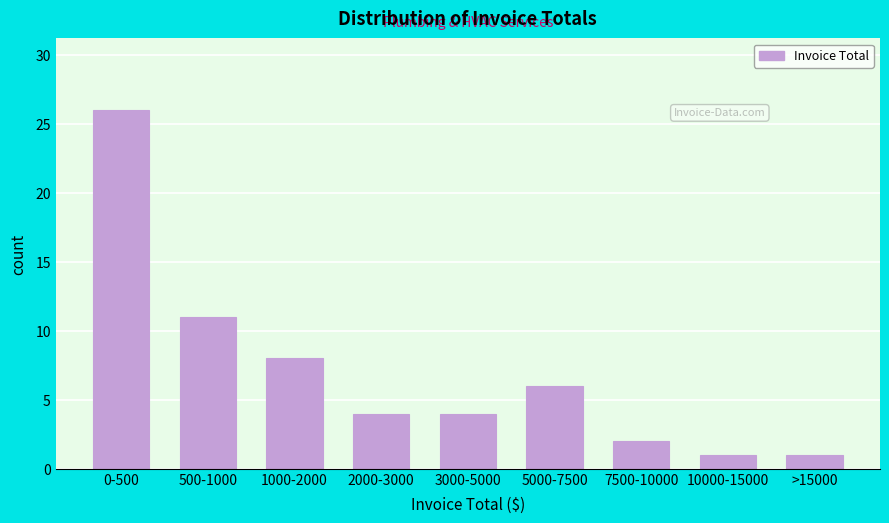

Reading left to right, list all the values displayed in this chart.

0-500=26	500-1000=11	1000-2000=8	2000-3000=4	3000-5000=4	5000-7500=6	7500-10000=2	10000-15000=1	>15000=1